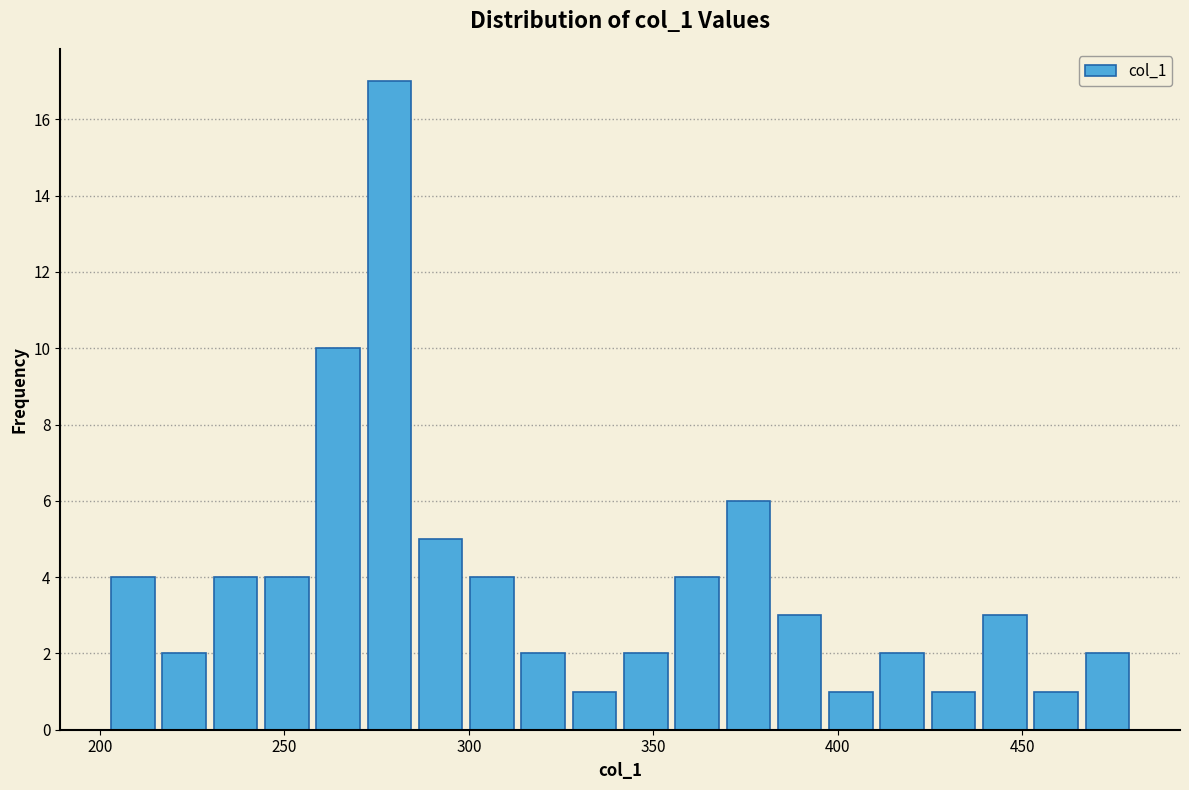

Read against the x-axis, roughly where is the centre of the tallest bar?

280